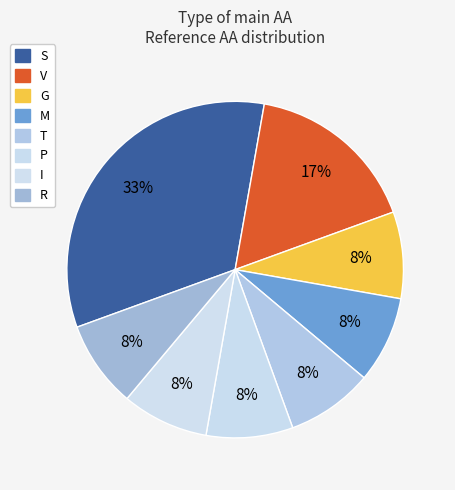

Count the number of slices in the pie.

8